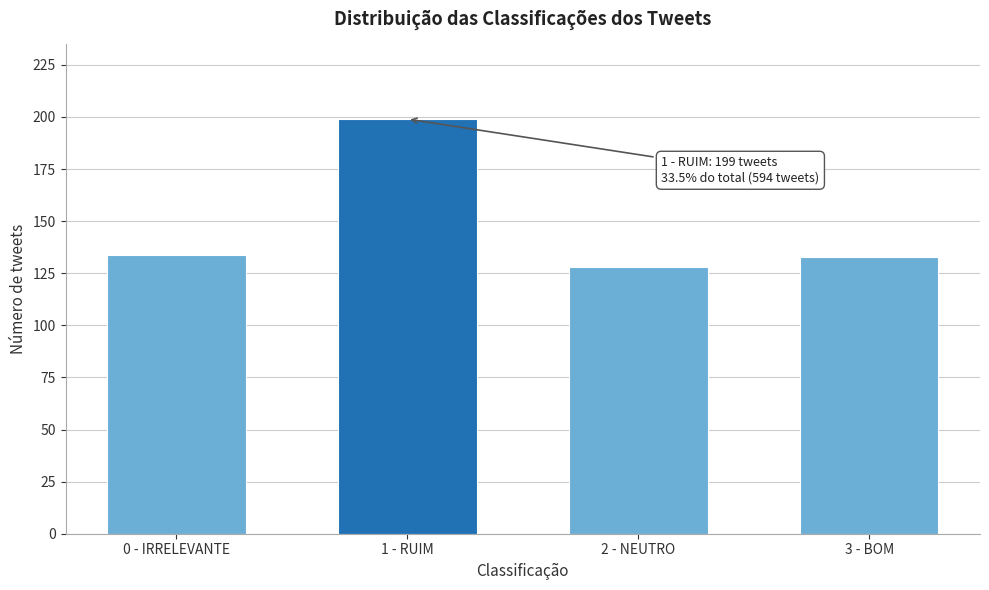

Reading left to right, list all the values displayed in this chart.

134	199	128	133